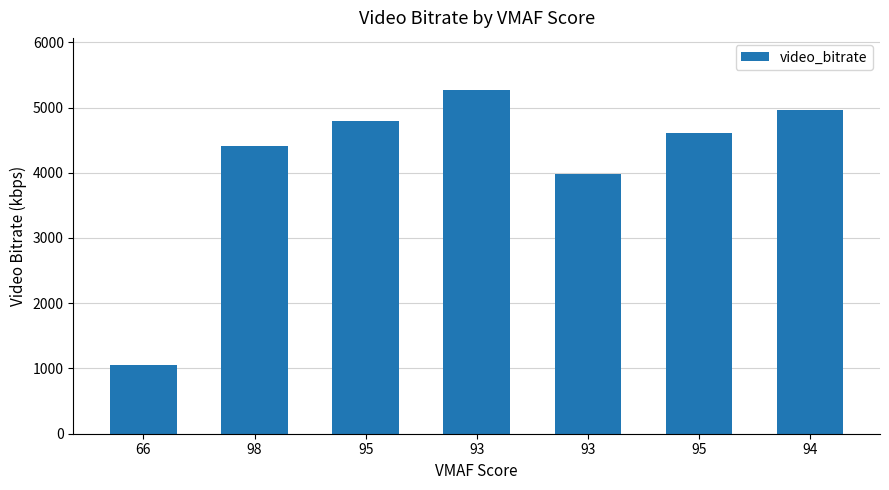

What is the difference between the second highest and minimum values?

3910.3